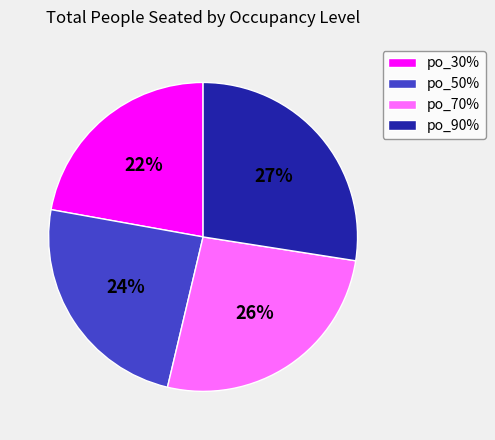

What percentage is the po_90% slice, to the nearest percent?

27%